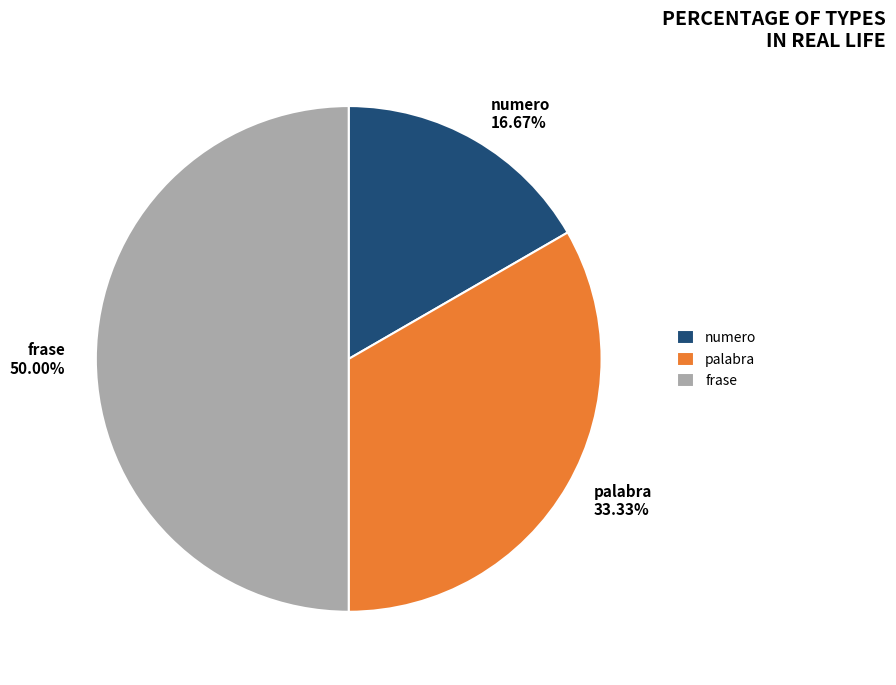

Rank the categories by value from highest to lowest.

frase, palabra, numero